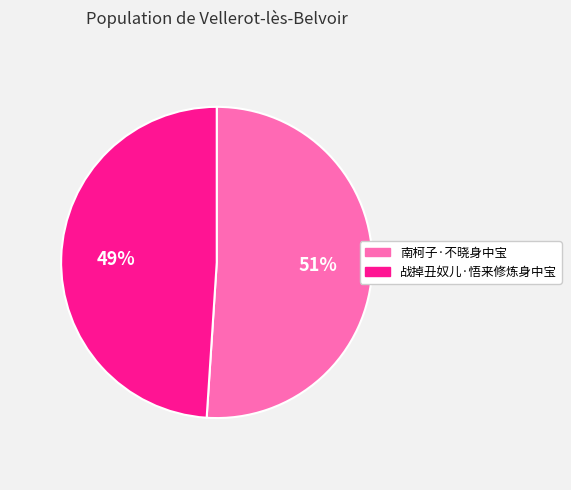

Which has a higher value, 南柯子·不晓身中宝 or 战掉丑奴儿·悟来修炼身中宝?

南柯子·不晓身中宝